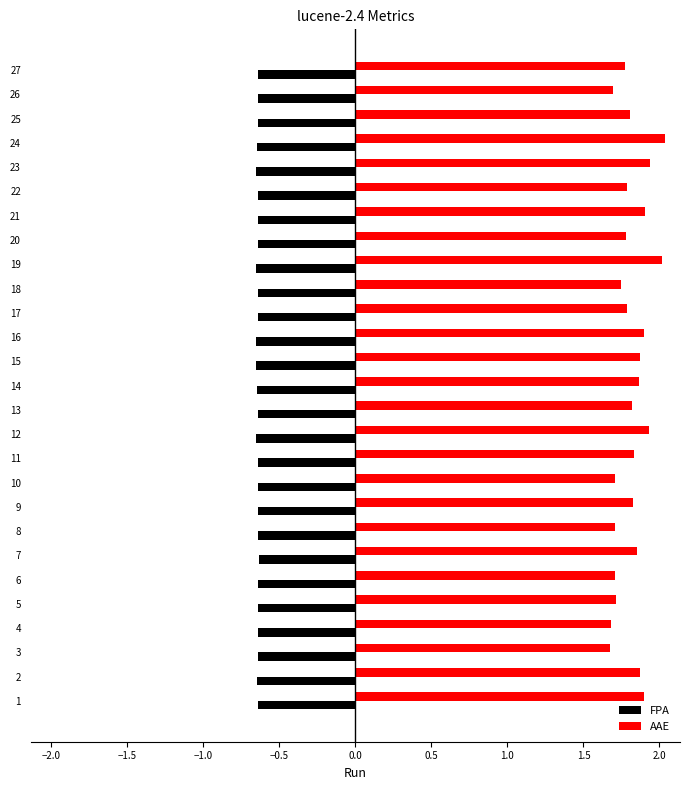

Which series has the largest total across all categories?

AAE